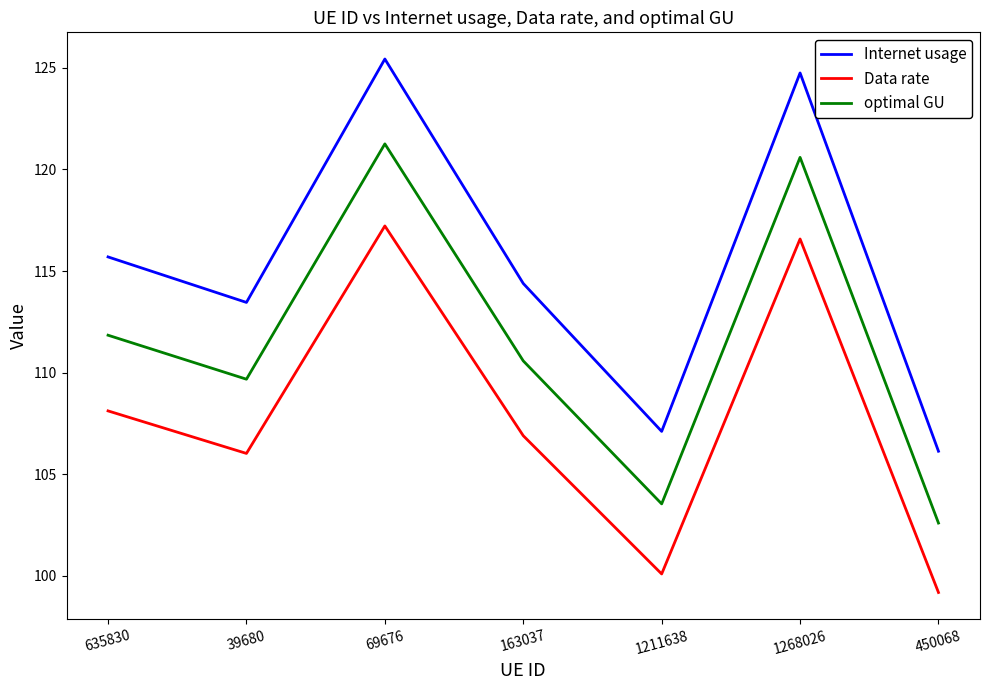

Reading right to left, extract all data points from this chart.

Internet usage: 106.1	124.7	107.1	114.4	125.4	113.5	115.7
Data rate: 99.2	116.6	100.1	106.9	117.2	106.0	108.1
optimal GU: 102.6	120.6	103.5	110.6	121.3	109.7	111.8